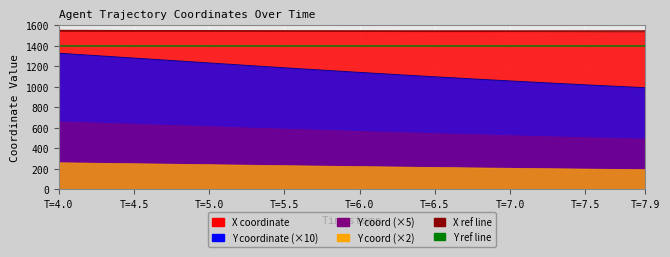

Where does the Y series first go above 1150?

T=4.0